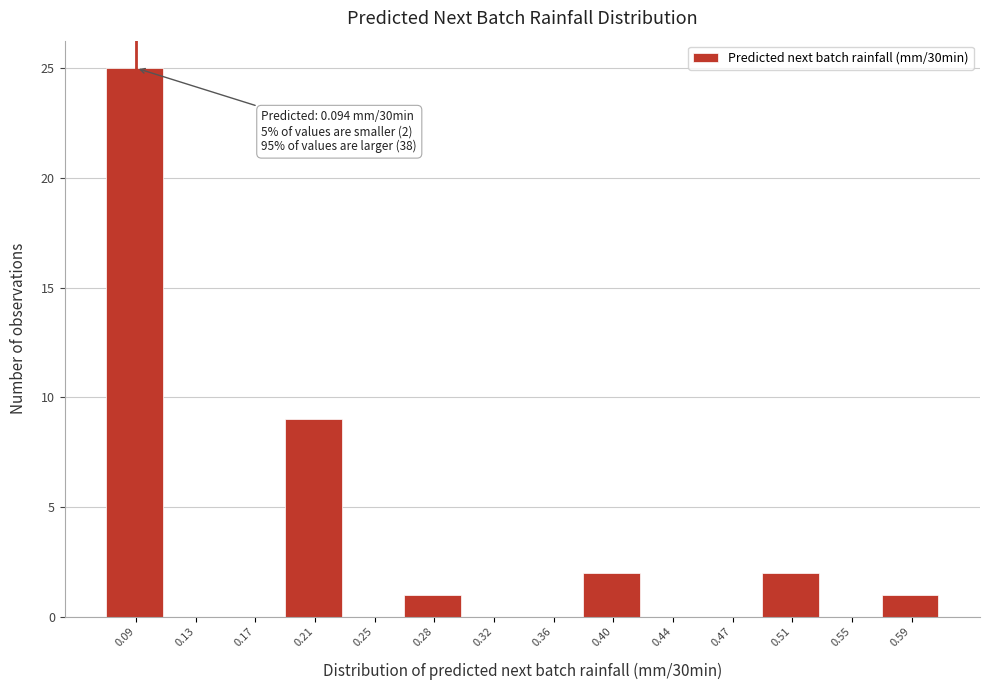

Over which range of the x-axis is the bar tallest?

0.075 to 0.115